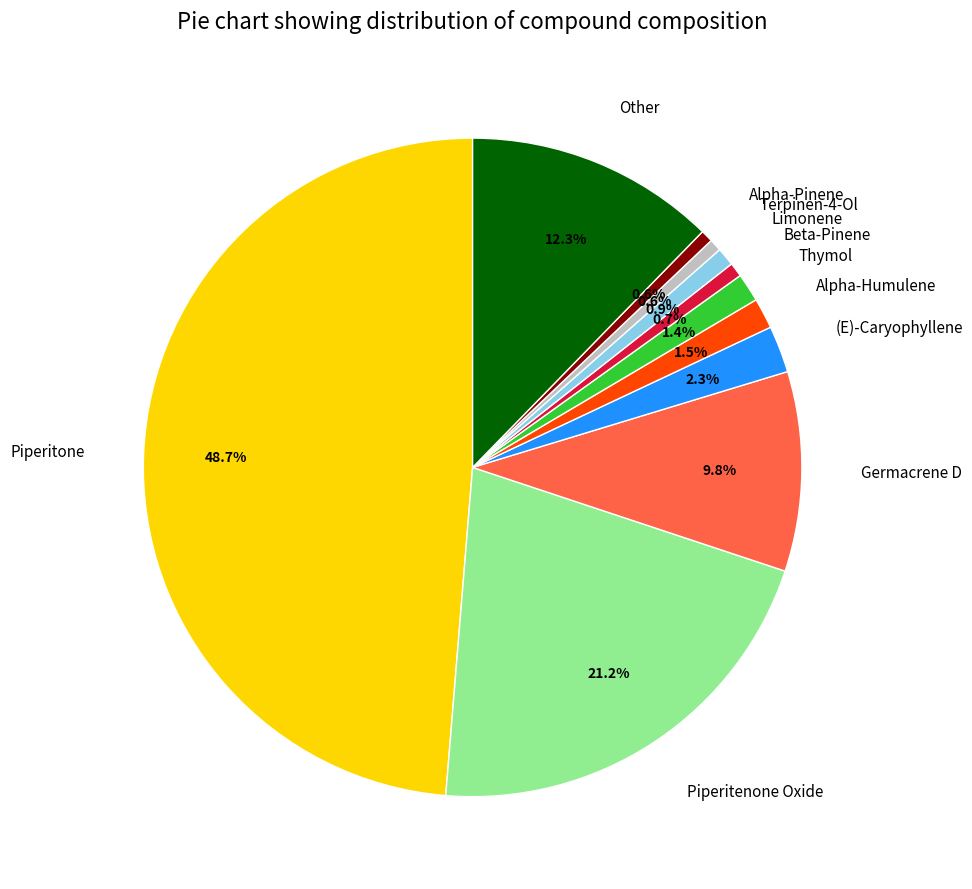

Do Terpinen-4-Ol and Alpha-Pinene together represent more than half of the pie?

No